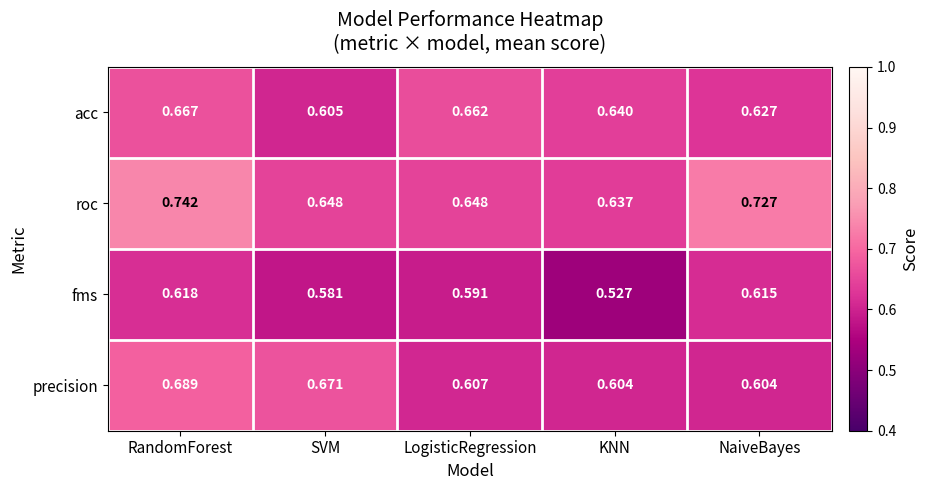

What is the total value across all series at KNN?

2.4